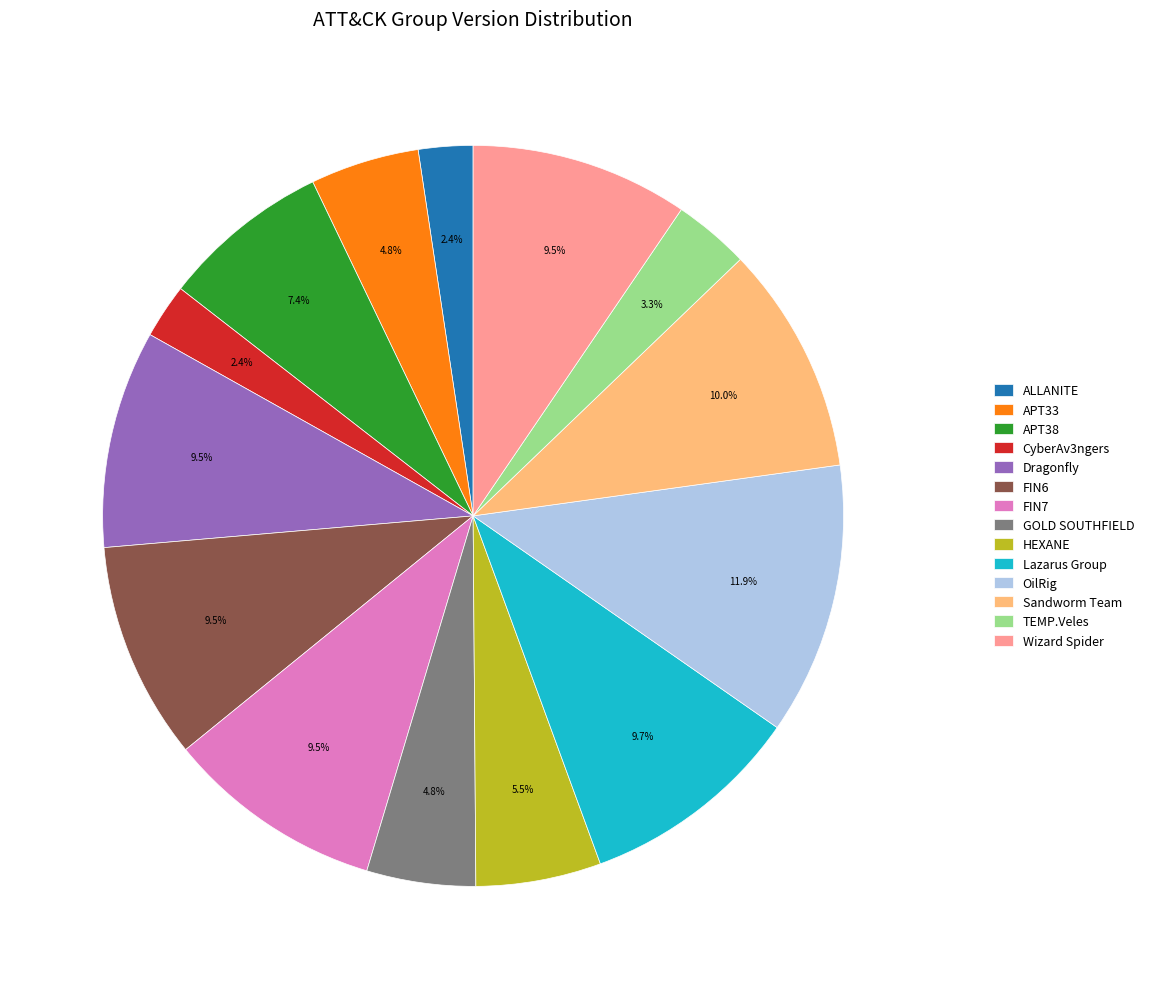

What is the ratio of the value at APT38 to the value at Wizard Spider?

0.8